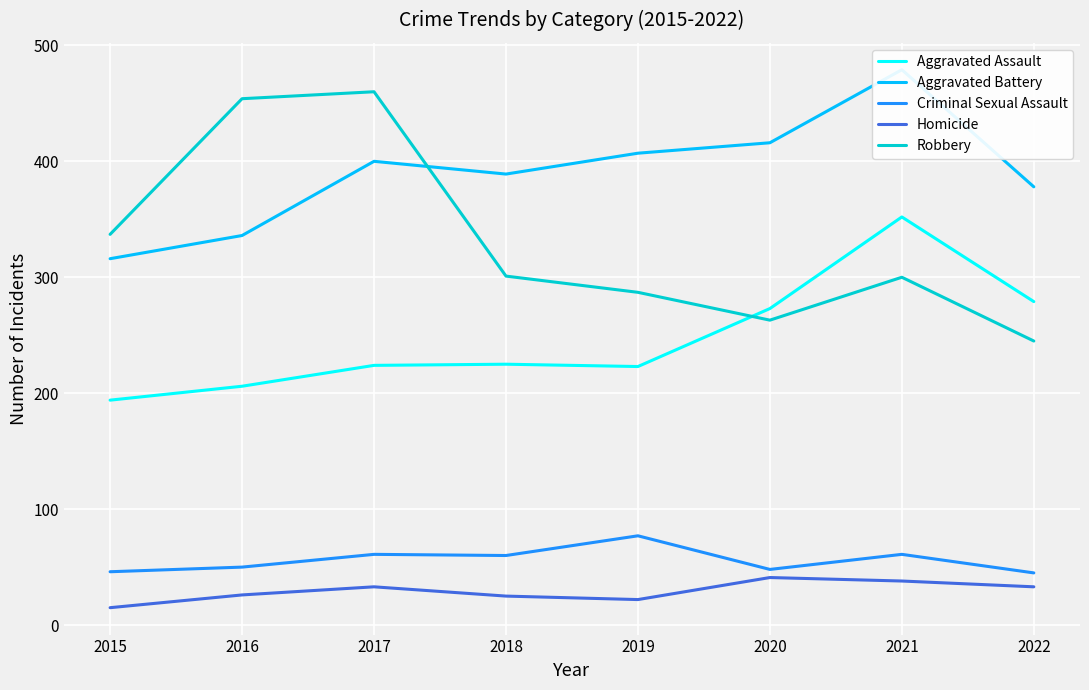

True or false: Criminal Sexual Assault and Aggravated Battery intersect in this chart.

False